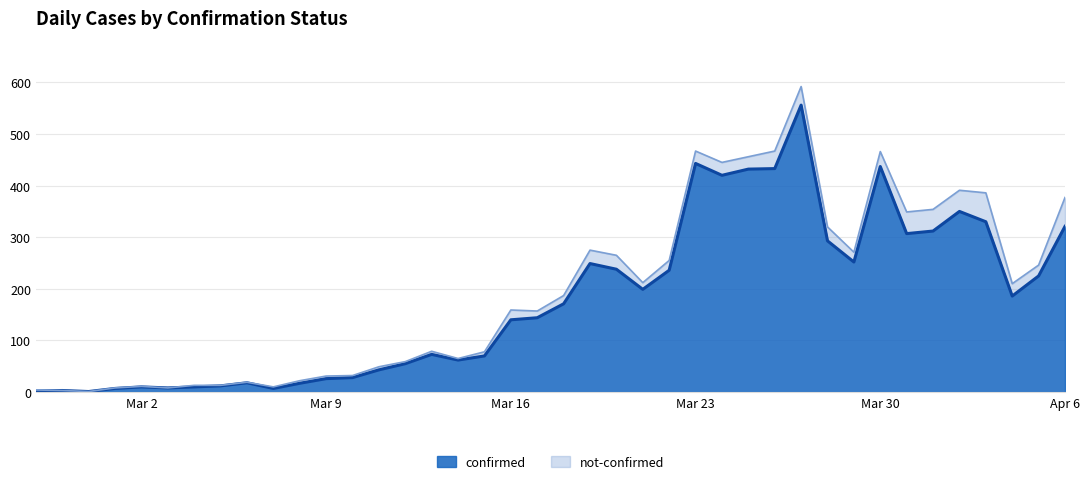

Where is the first local maximum?

2020-02-28